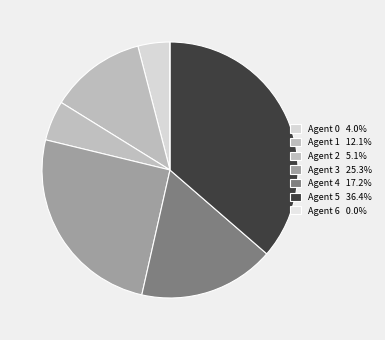

Count the number of slices in the pie.

7